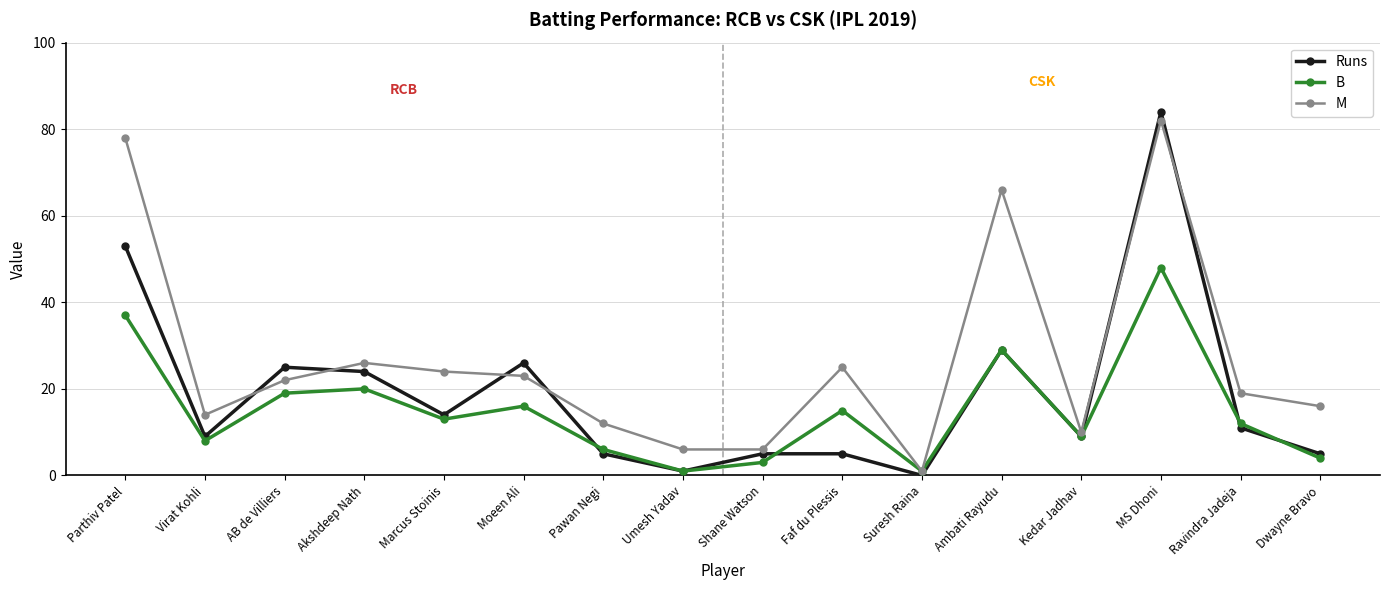

What is the label of the 4th point from the right?

Kedar Jadhav